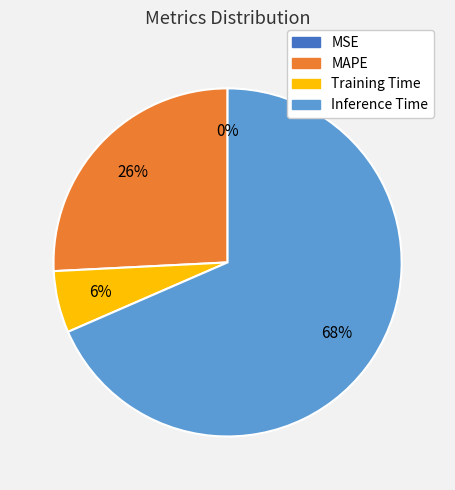

Is there any slice that represents more than half of the pie?

Yes